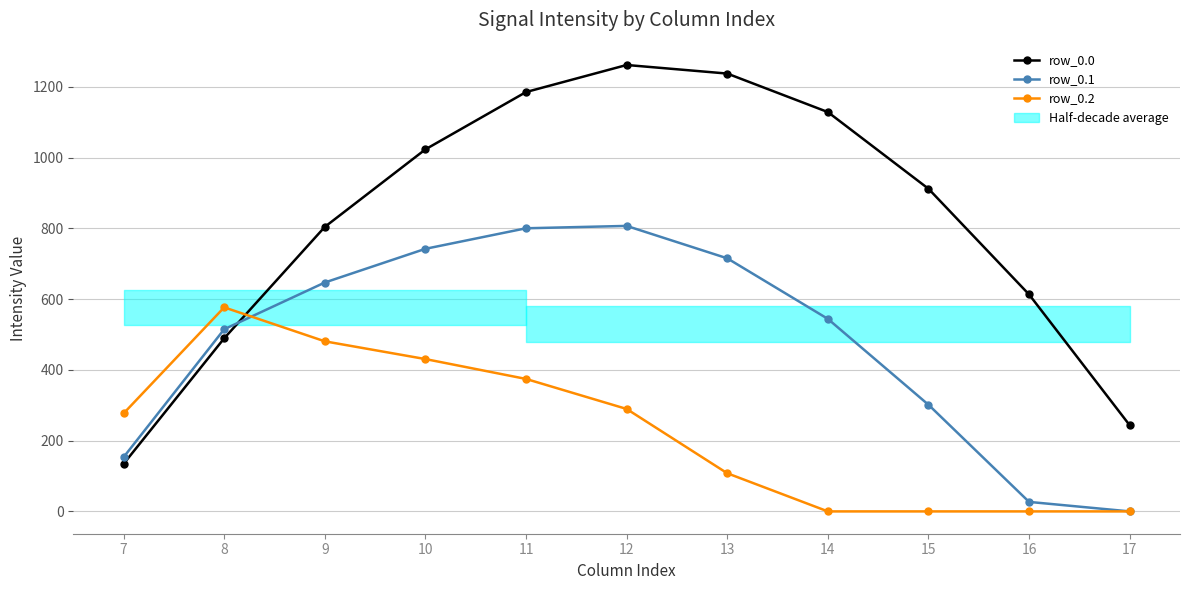

At how many categories does at least one series exceed 271?

10